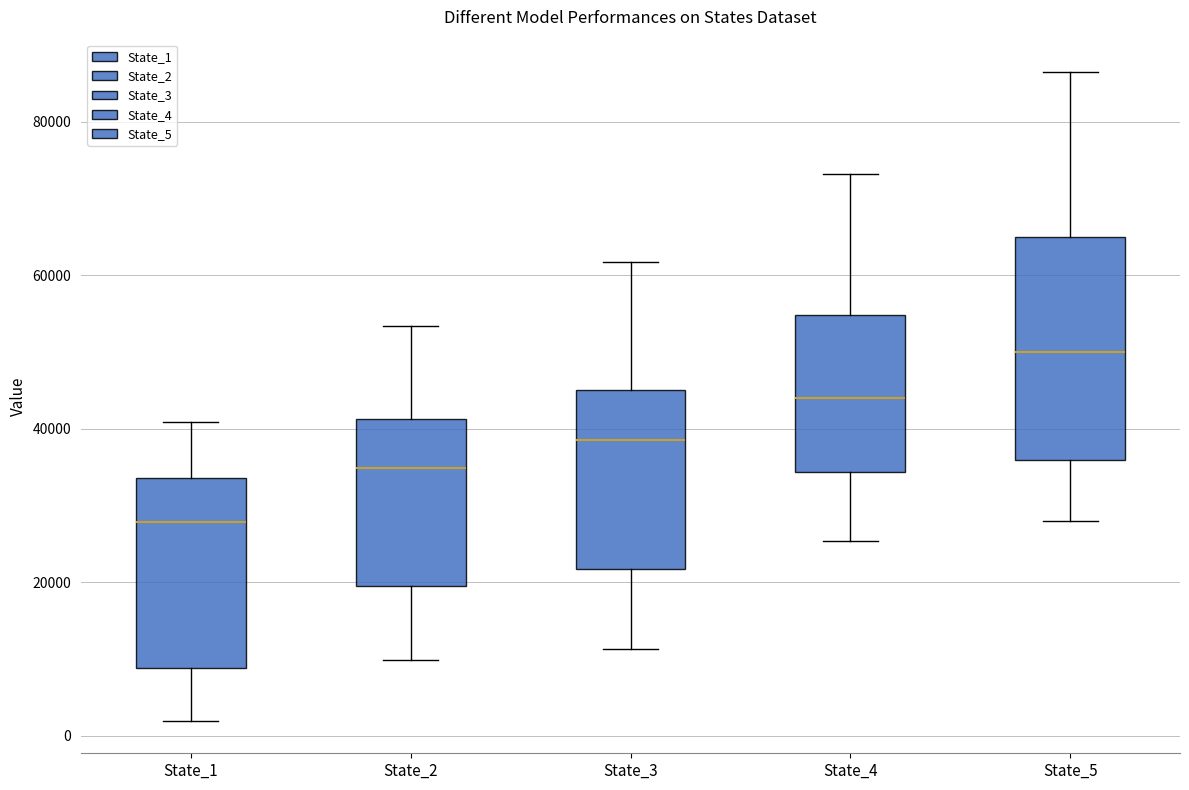

Where does the upper whisker of the box for State_3 end on the y-axis? The values are not printed on the chart, so give them approximately, as read against the axis.

62000